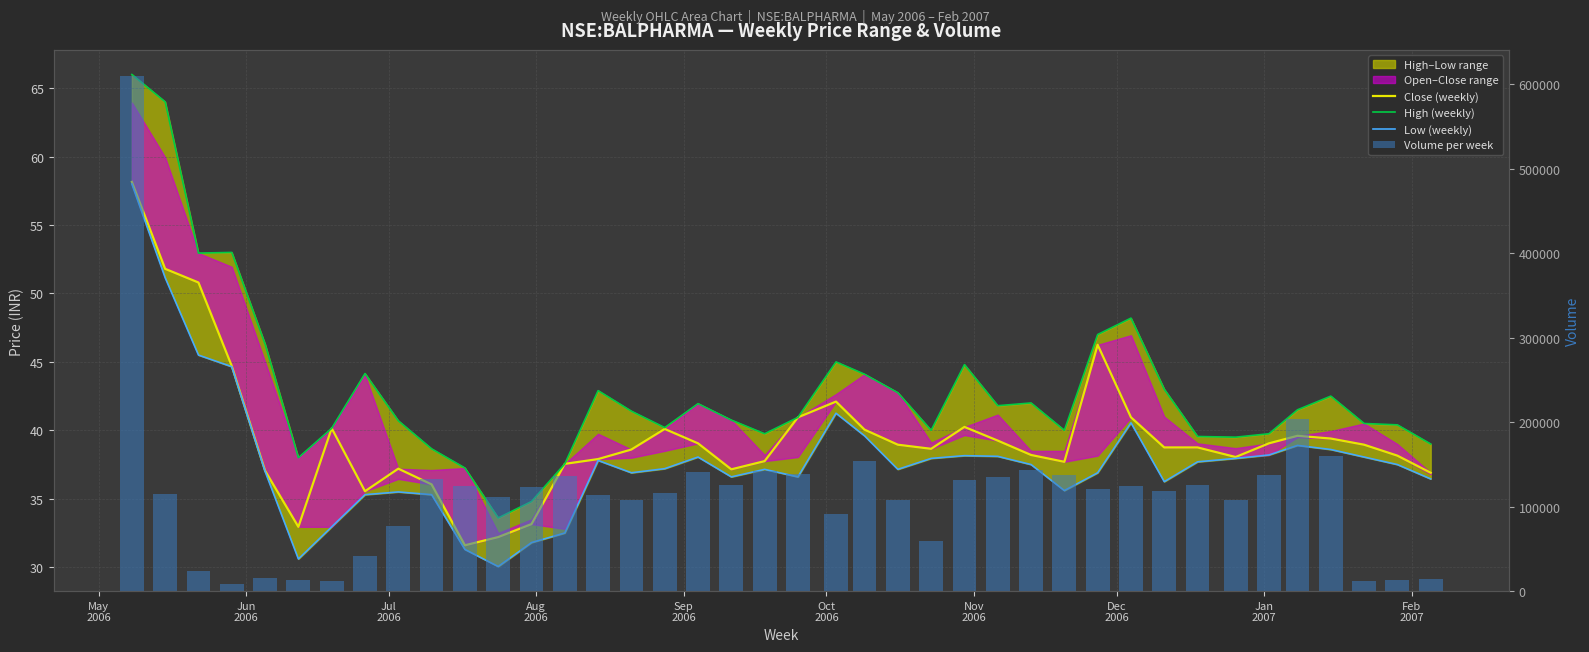

What is the difference between the second highest and second lowest values in the Close (weekly) series?

19.6